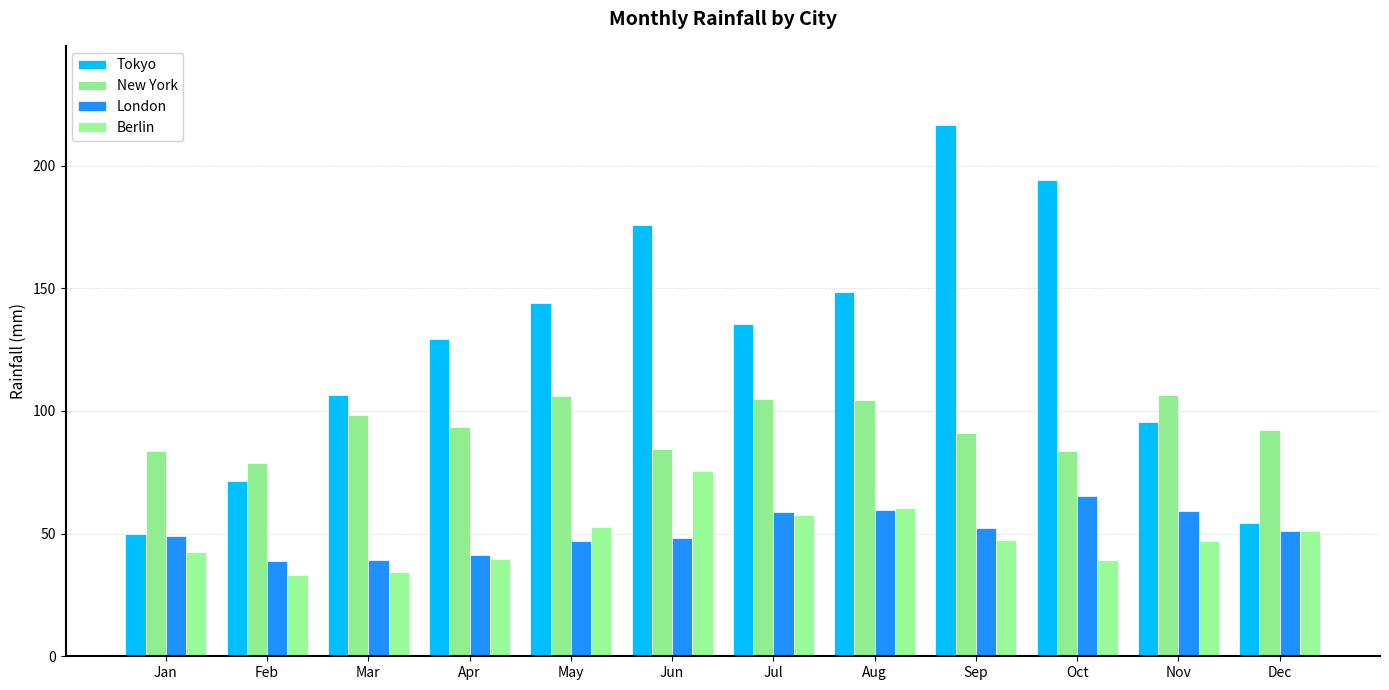

At Aug, list the series in order from largest to smallest.

Tokyo, New York, Berlin, London